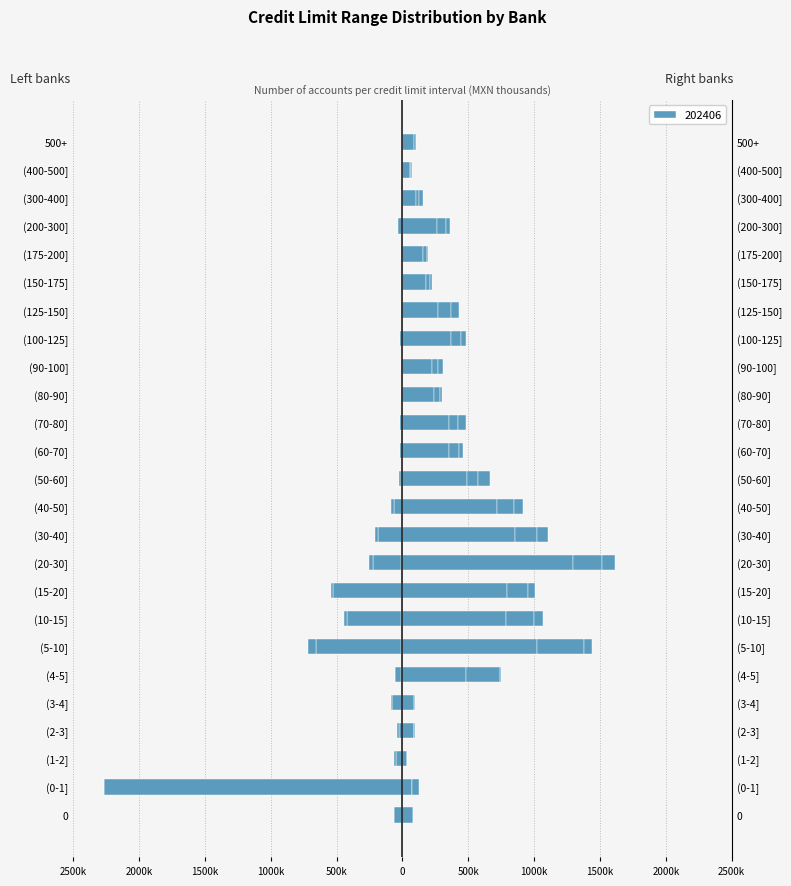

The Afirme series shows -13343 at 500k. True or false?

False